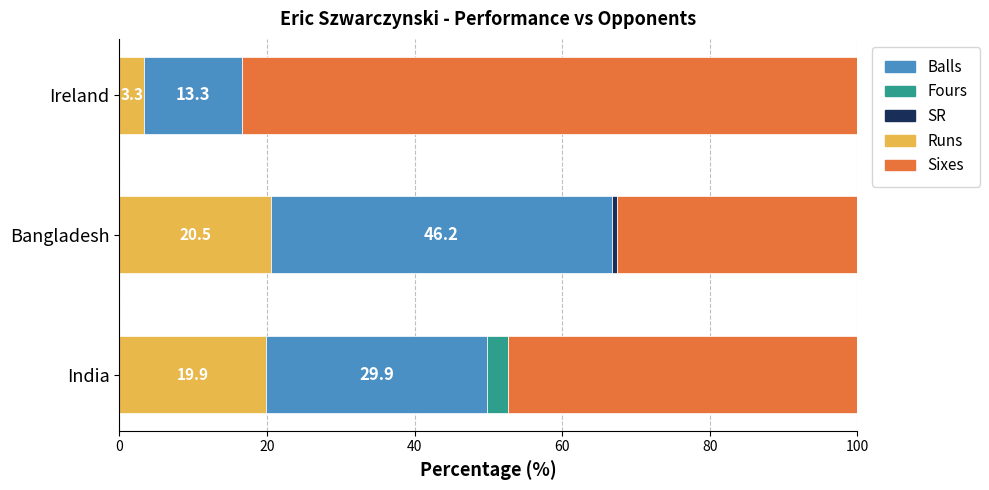

True or false: Runs has a value of 3.3 at Ireland.

True